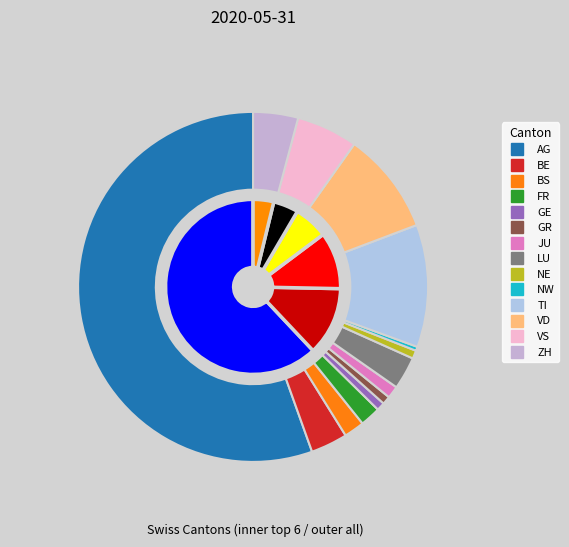

Does any single category account for the majority?

Yes